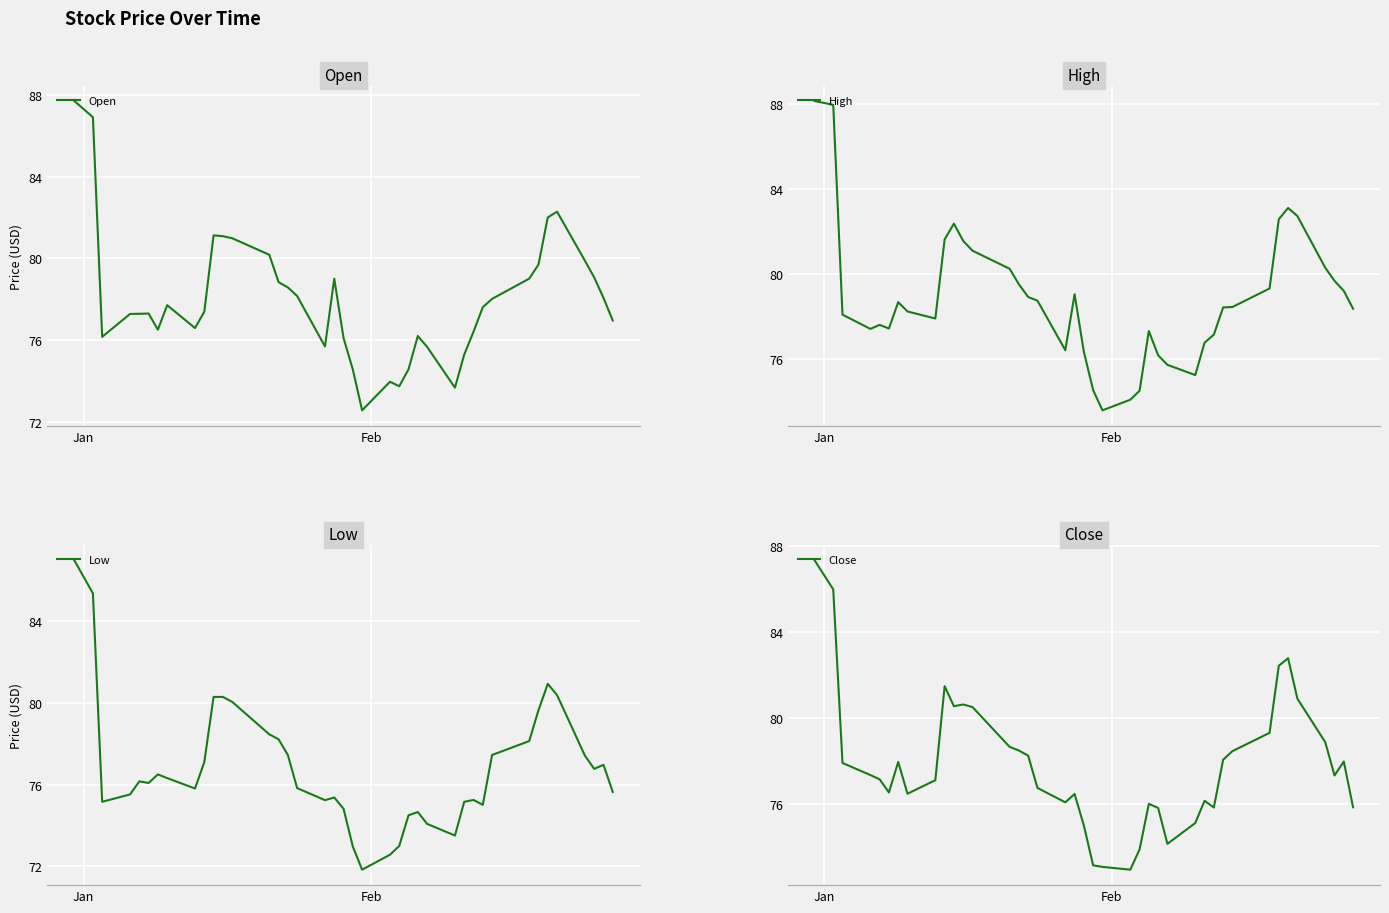

Count the number of categories in the chart.

40